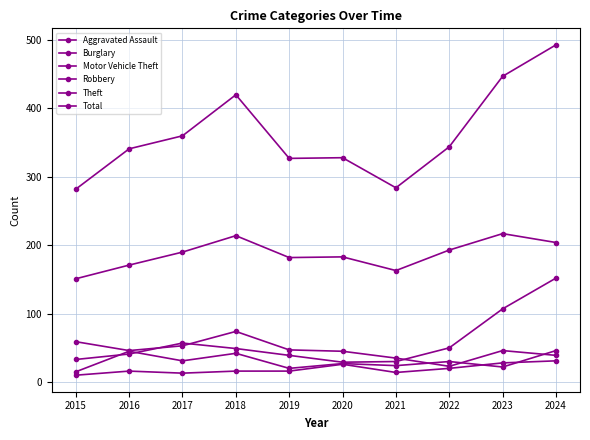

What is the value of the Theft point at the 5th from the left?

182